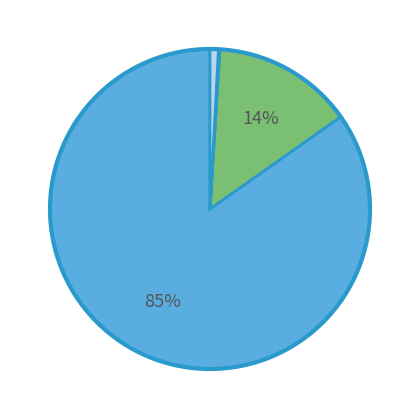

Does any single category account for the majority?

Yes